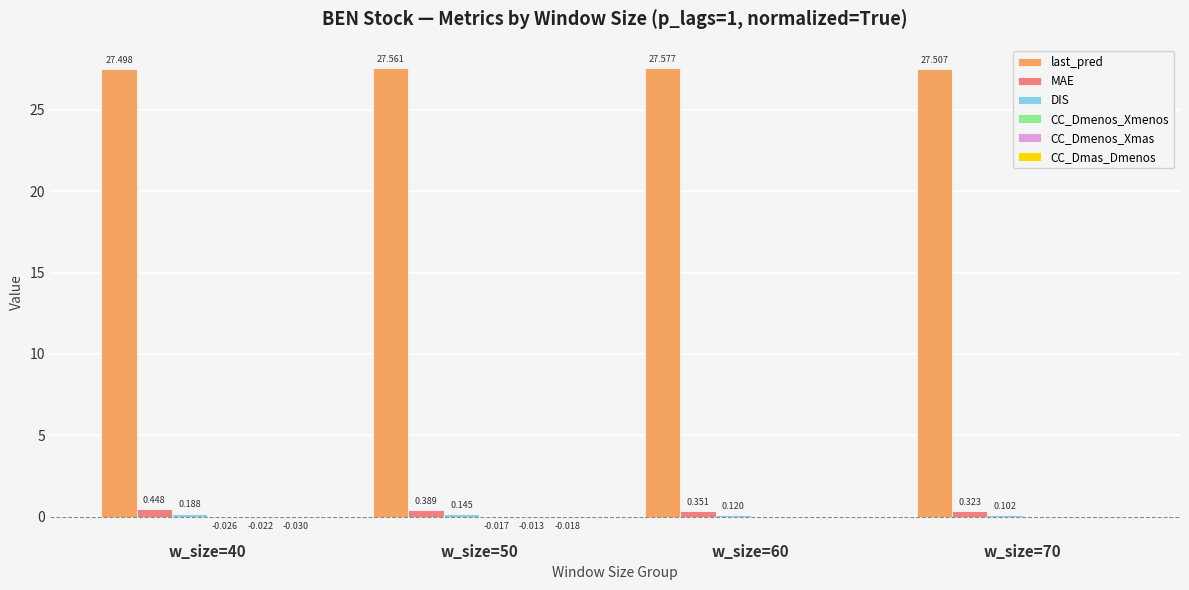

Between w_size=50 and w_size=60, which series saw the biggest shift?

MAE